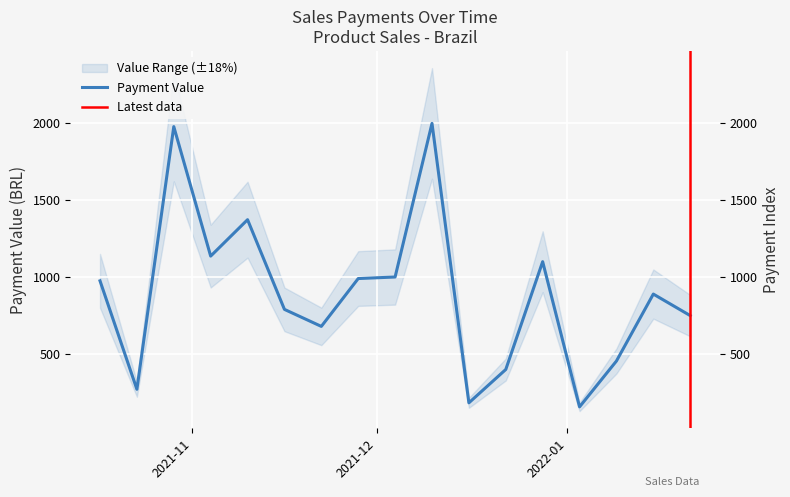

List the labels in order of value, largest first.

2021-12-10, 2021-10-29, 2021-11-10, 2021-11-04, 2021-12-28, 2021-12-04, 2021-11-28, 2021-10-17, 2022-01-15, 2021-11-16, 2022-01-21, 2021-11-22, 2022-01-09, 2021-12-22, 2021-10-23, 2021-12-16, 2022-01-03